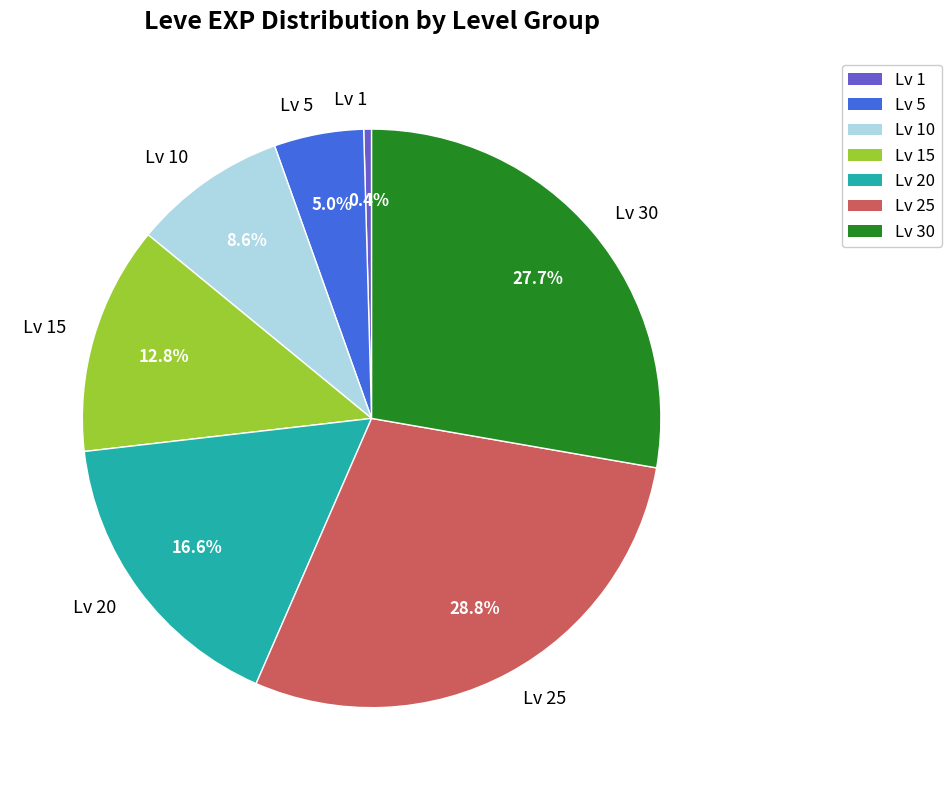

What is the ratio of the value at Lv 20 to the value at Lv 5?

3.3